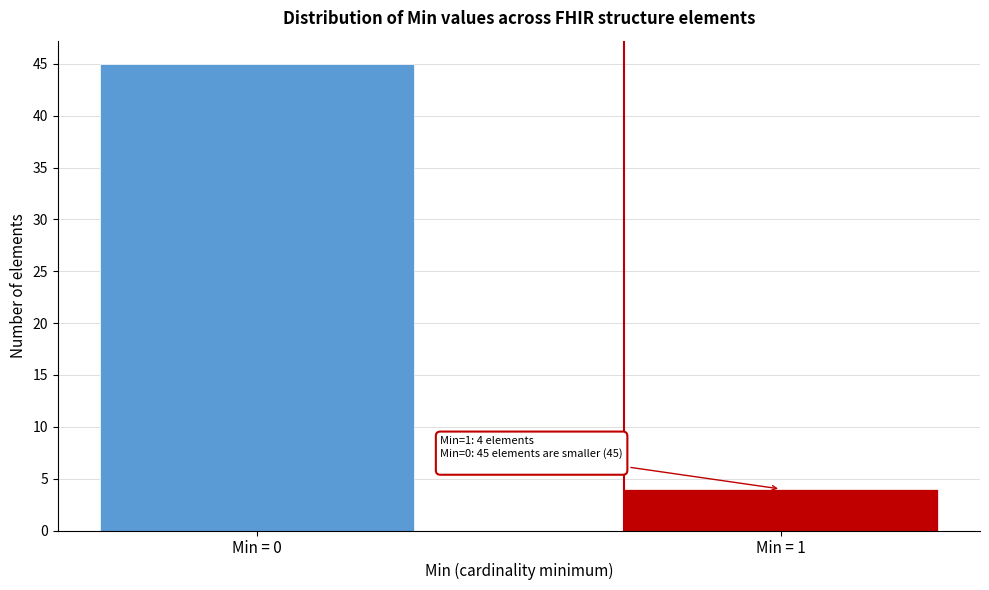

Reading left to right, extract all data points from this chart.

45	4